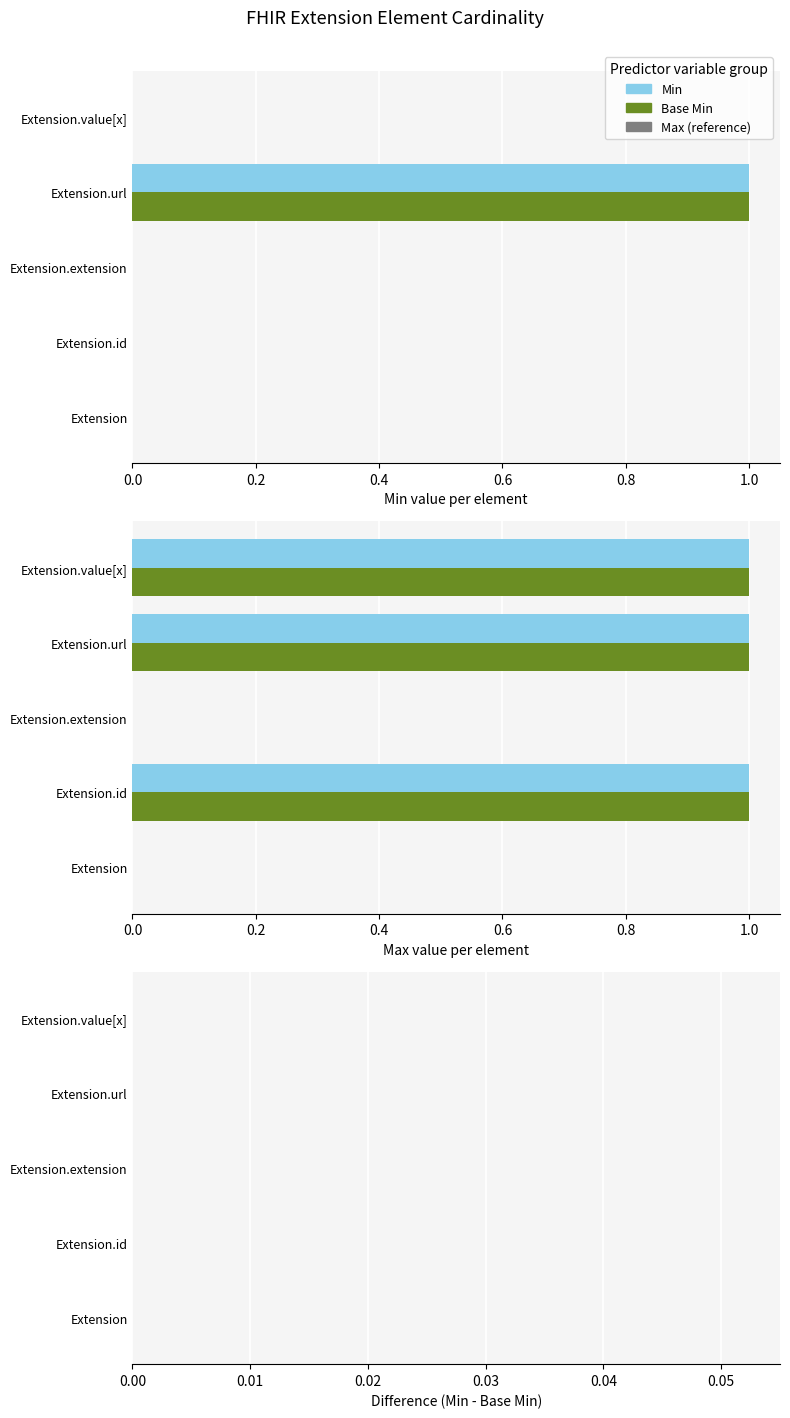

What position from the right is Extension?

5